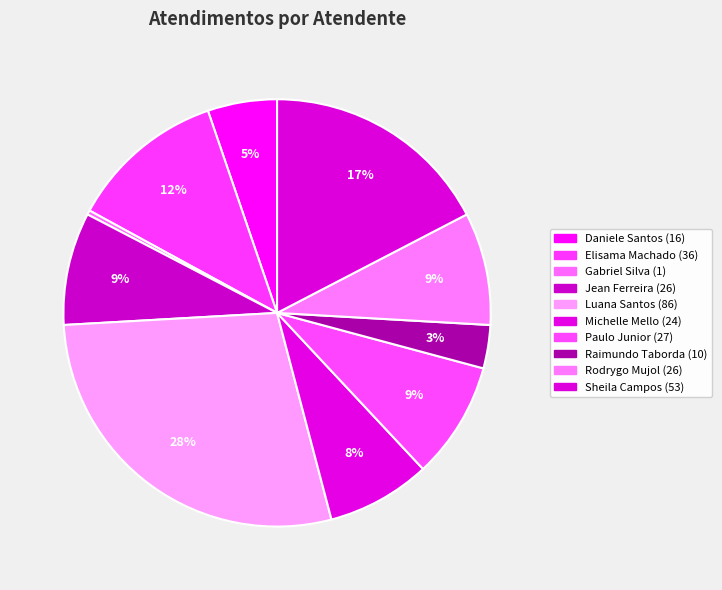

What is the largest slice in the pie chart?

Luana Cristine Sa dos Santos